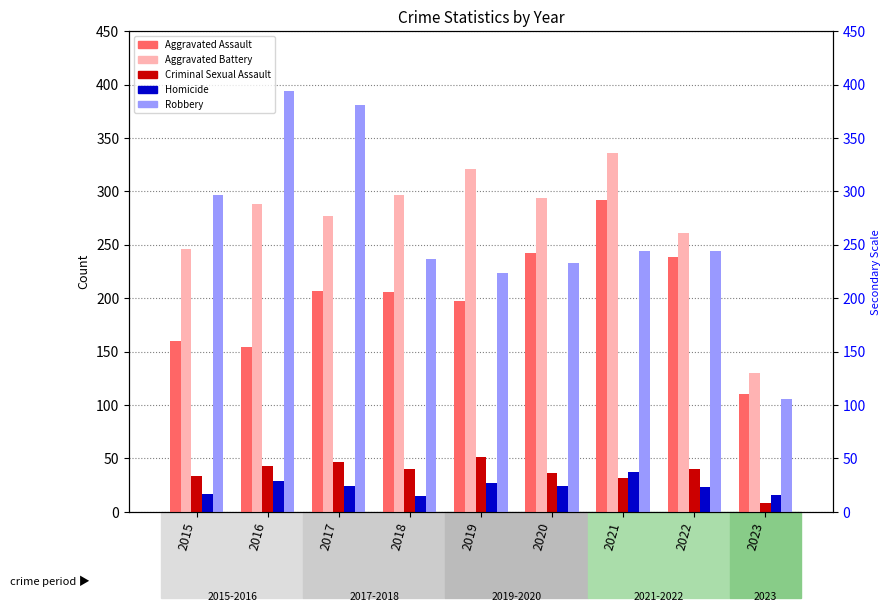

True or false: Homicide has a value of 7 at 2019.

False